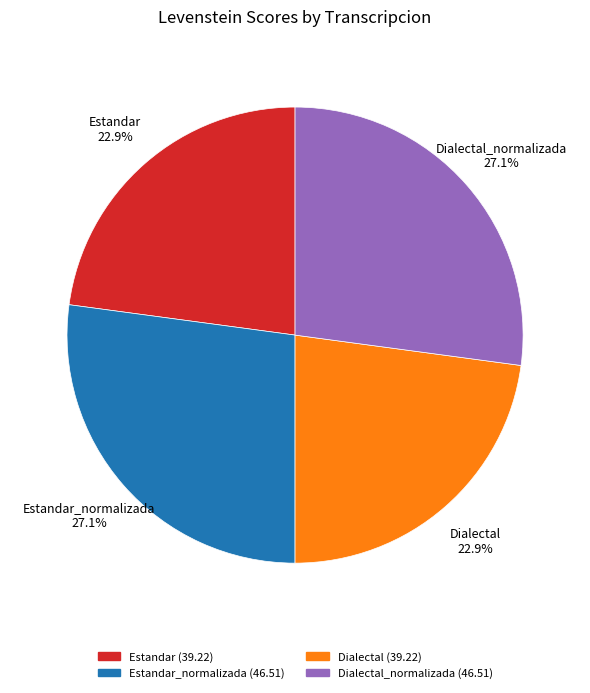

Does any single category account for the majority?

No